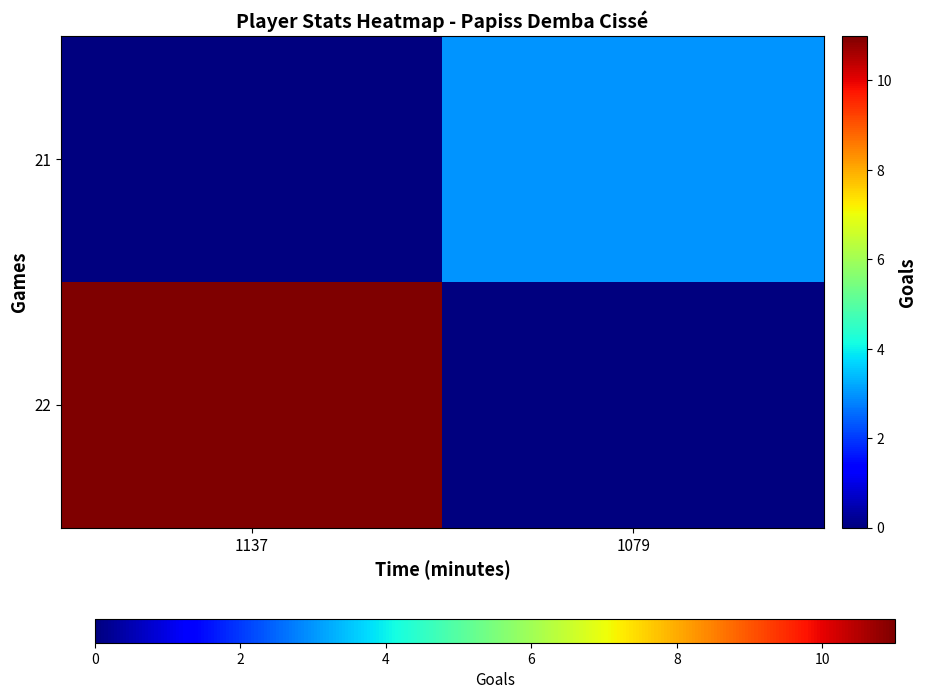

What is the spread (max minus min) of values at 1079?

3